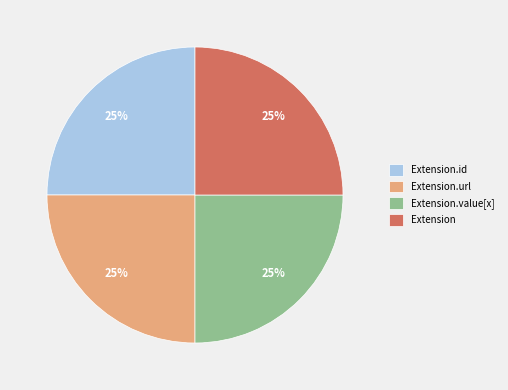

To the nearest percent, what is the combined percentage of Extension.url and Extension.id?

50%